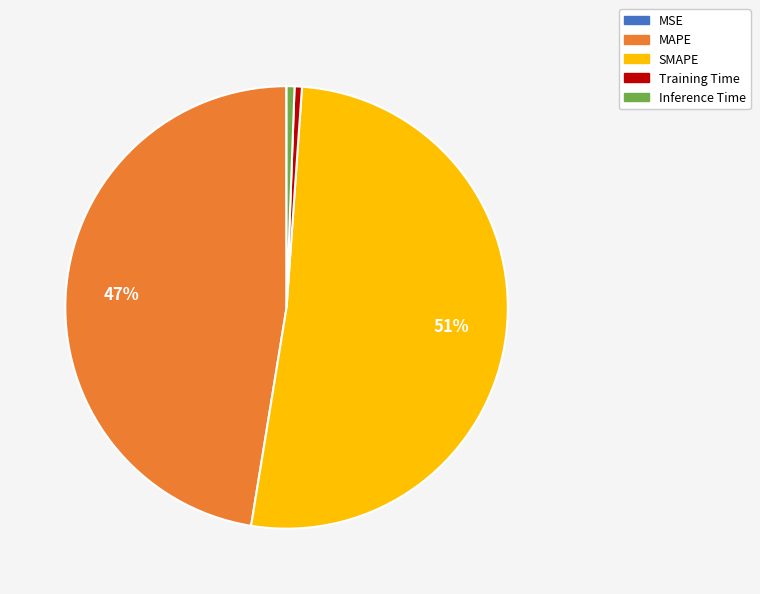

Which slice is the largest?

SMAPE